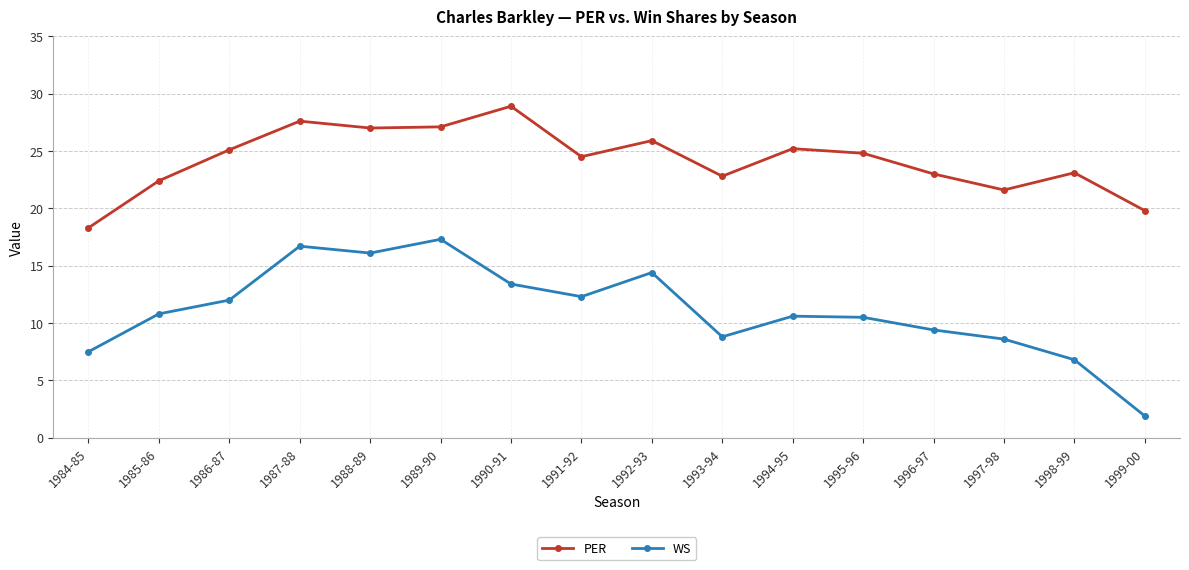

True or false: PER and WS intersect in this chart.

False